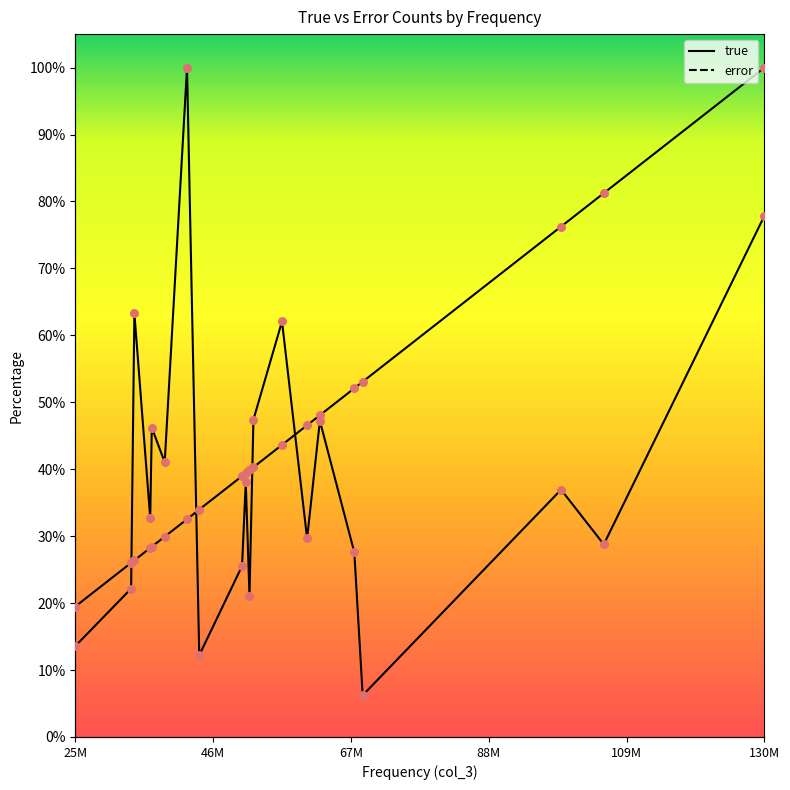

What is the total value across all series at 46M?

48.2